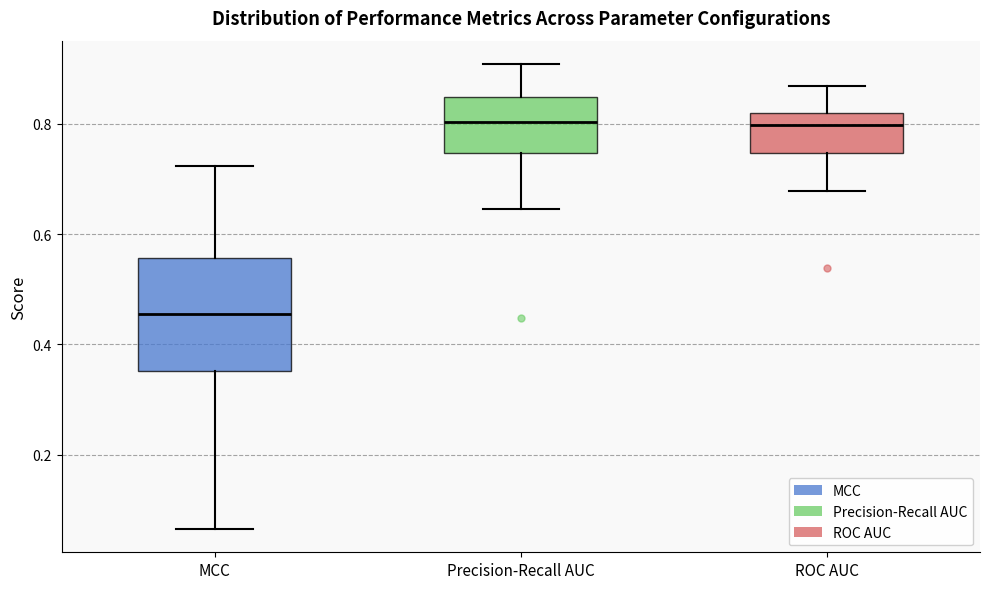

Where does the lower whisker of the box for MCC end on the y-axis? The values are not printed on the chart, so give them approximately, as read against the axis.

0.06